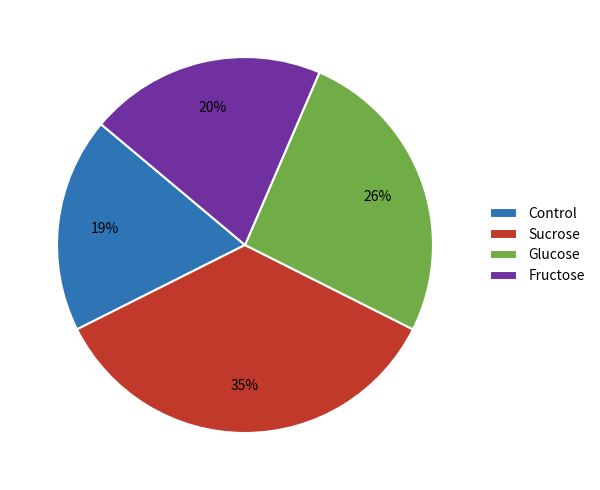

Is there a majority slice in this chart?

No